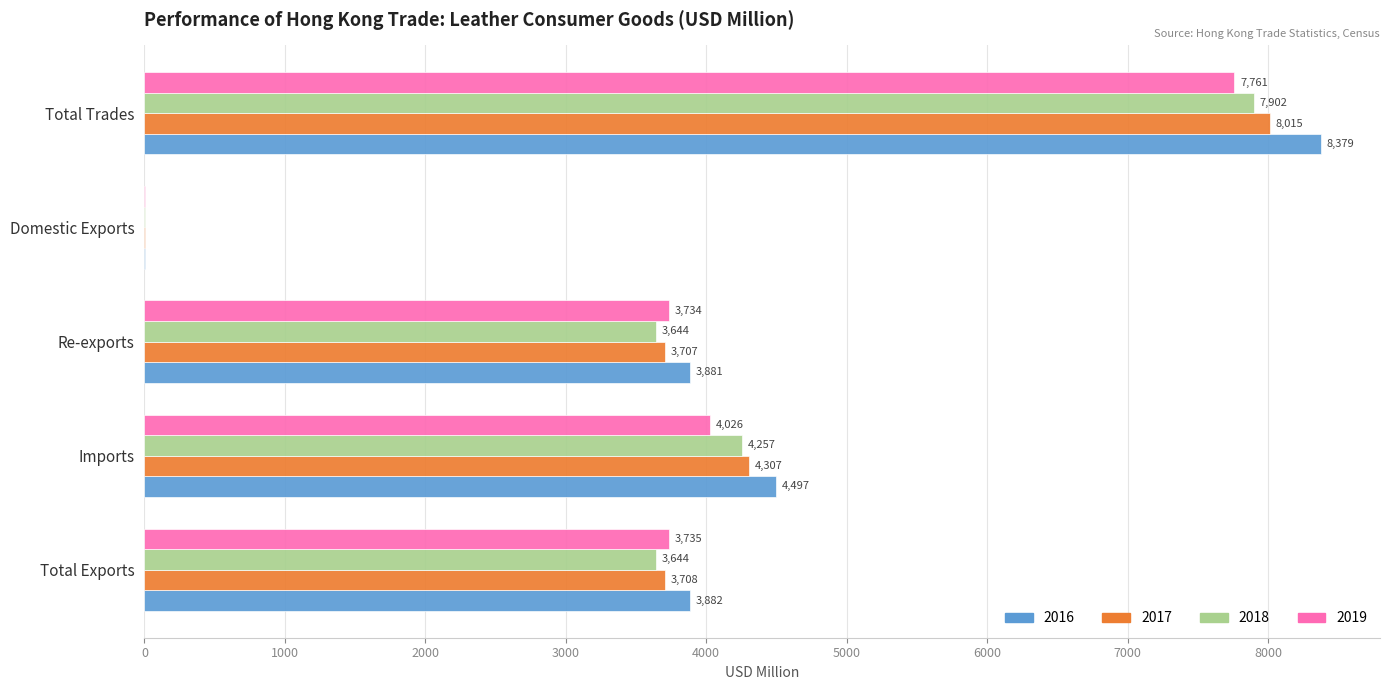

At which category is the sum across all series the highest?

Total Trades